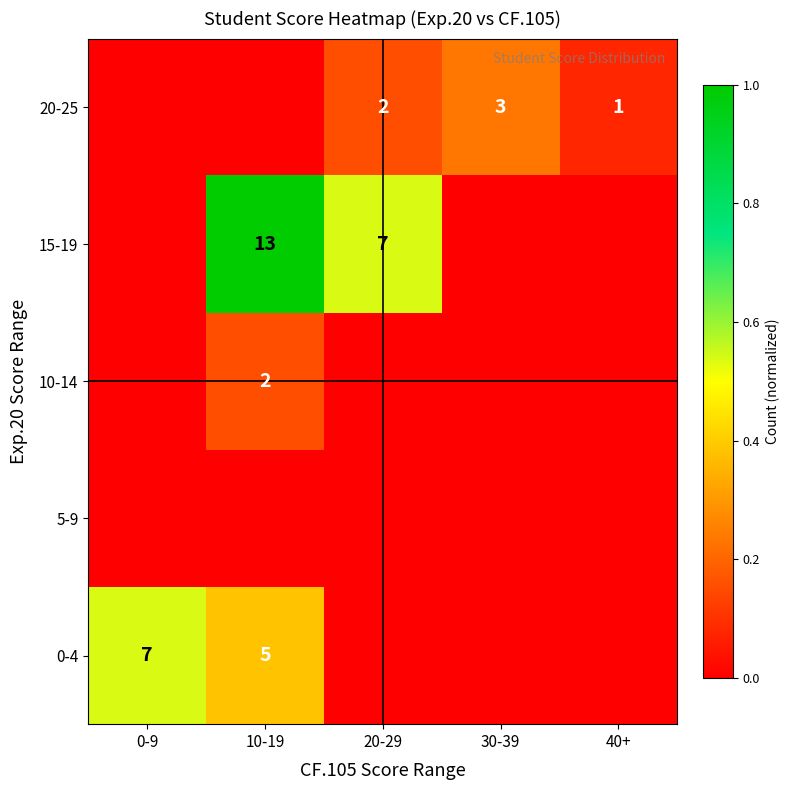

The 0-4 series shows 7 at 0-9. True or false?

True